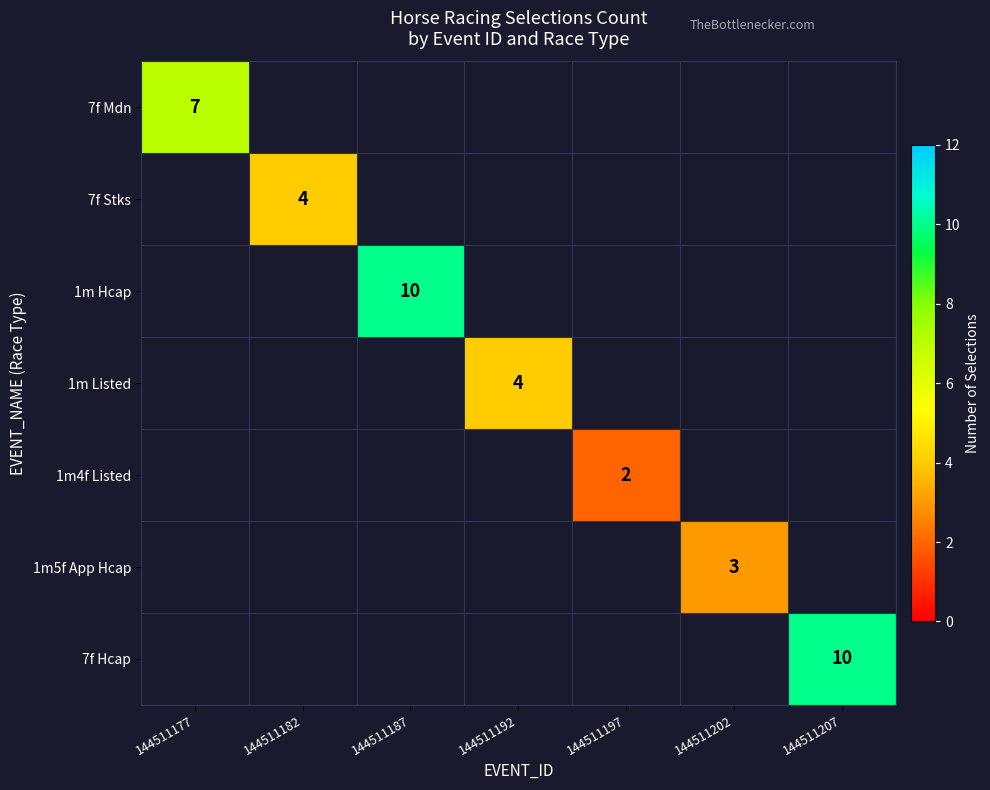

The 7f Hcap series shows 10 at 144511207. True or false?

True